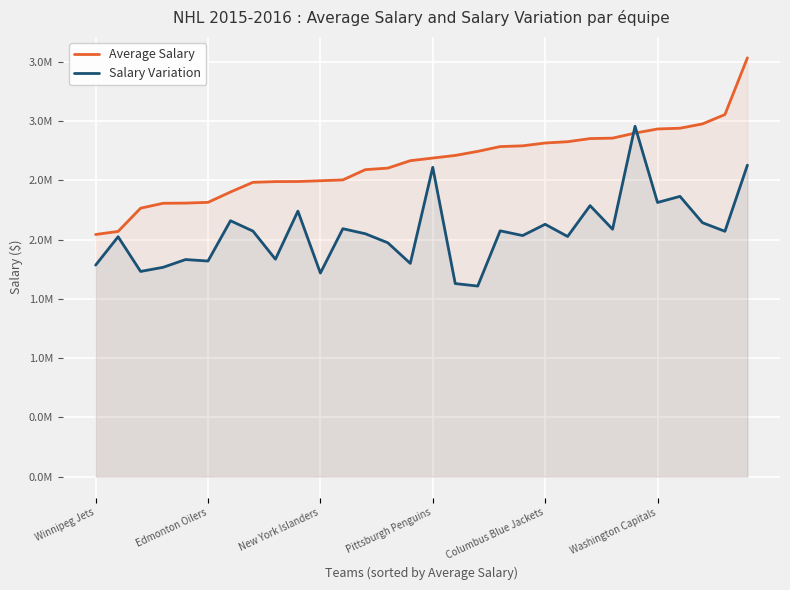

What are all the series names shown in the legend?

Average Salary, Salary Variation